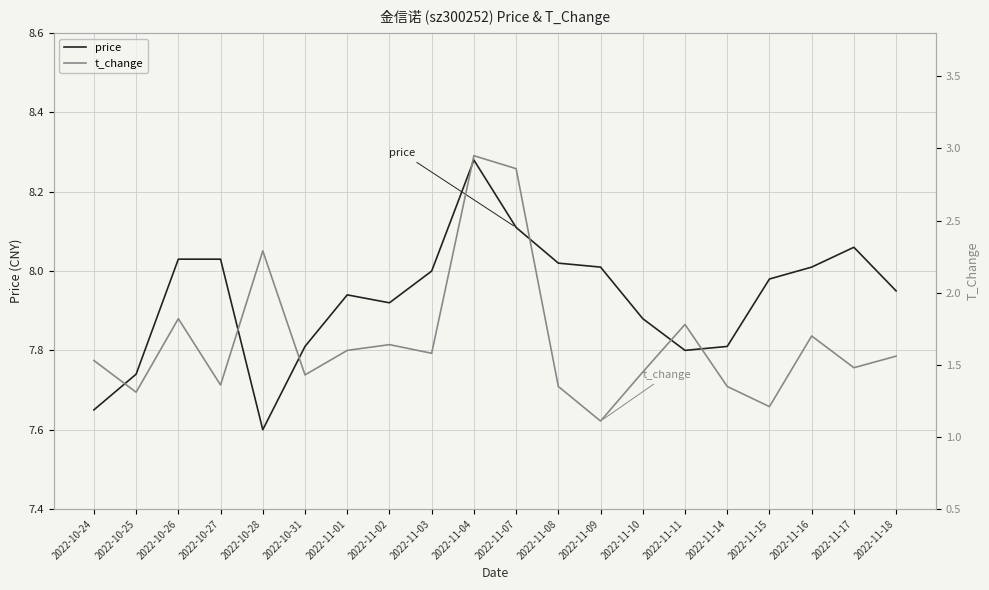

List the labels in order of price value, smallest first.

2022-10-28, 2022-10-24, 2022-10-25, 2022-11-11, 2022-10-31, 2022-11-14, 2022-11-10, 2022-11-02, 2022-11-01, 2022-11-18, 2022-11-15, 2022-11-03, 2022-11-09, 2022-11-16, 2022-11-08, 2022-10-26, 2022-10-27, 2022-11-17, 2022-11-07, 2022-11-04